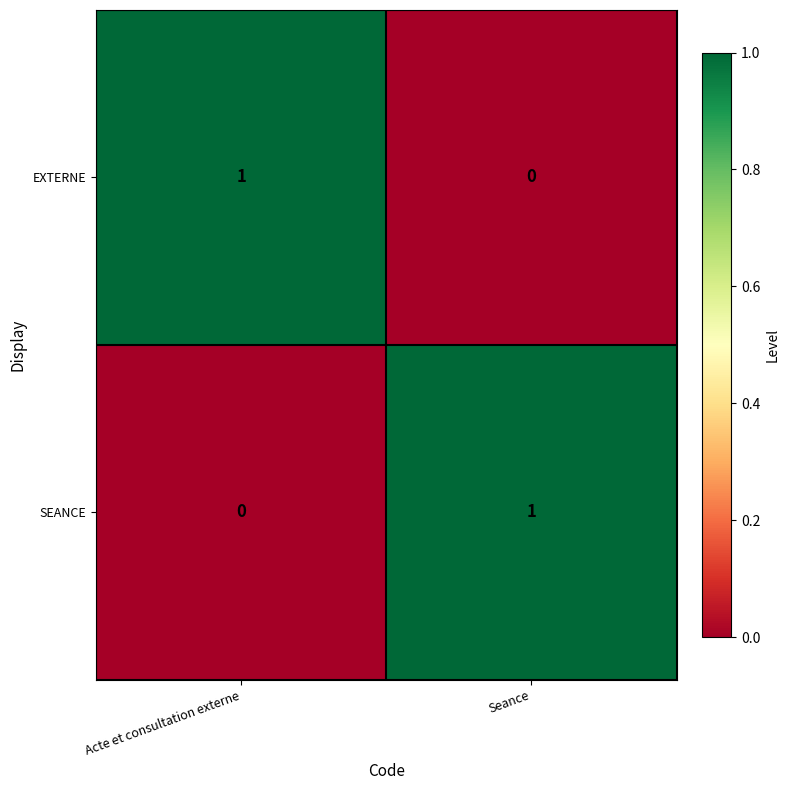

At how many categories does at least one series exceed 0?

2